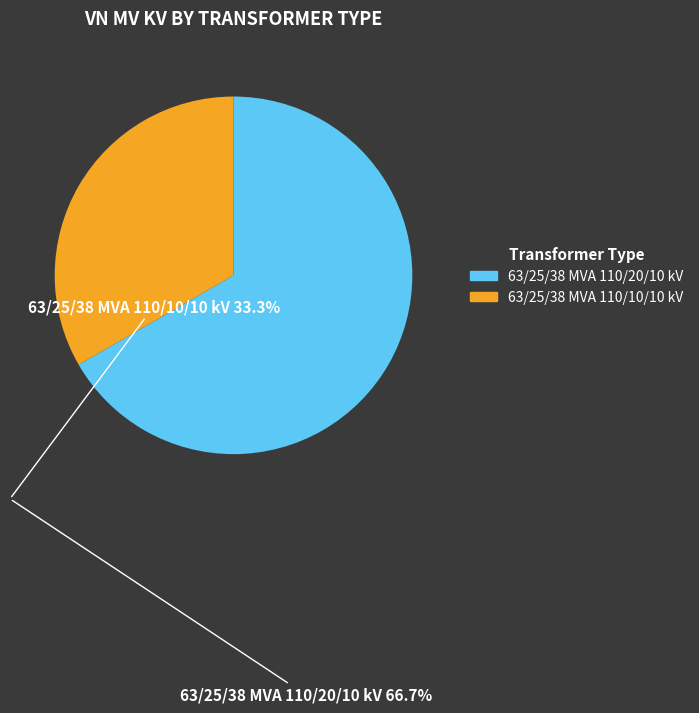

The 63/25/38 MVA 110/20/10 kV slice represents 72% of the pie. True or false?

False